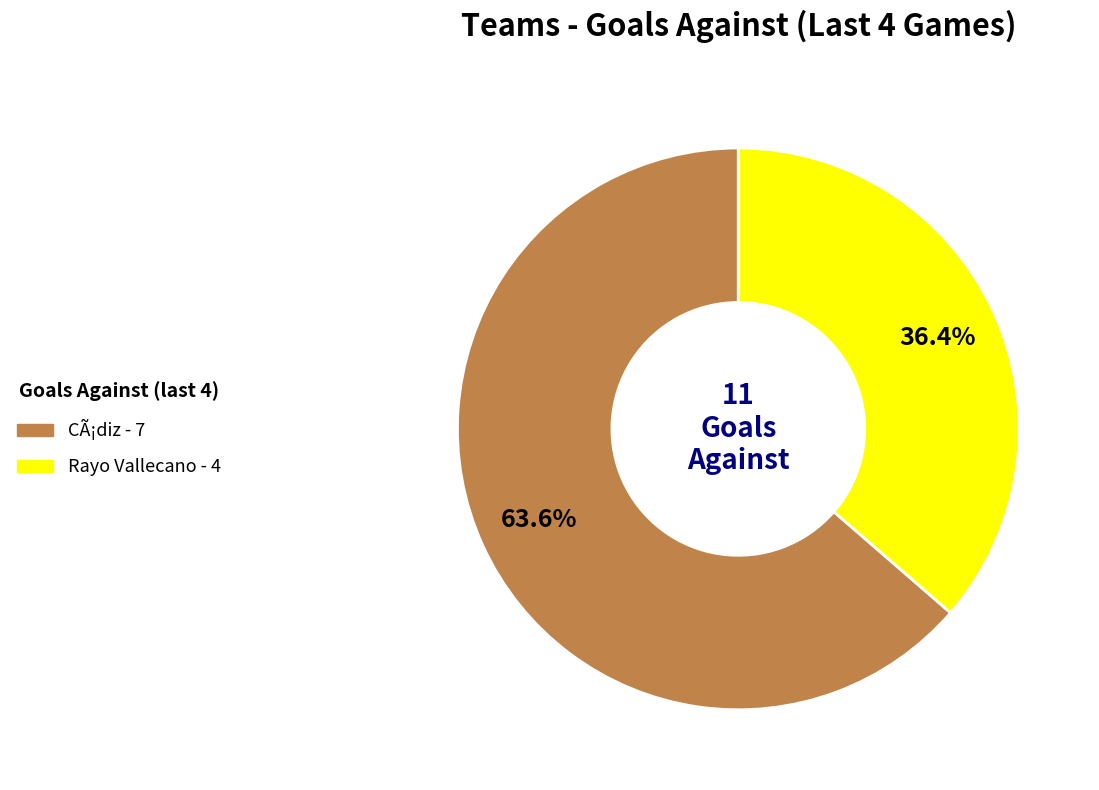

What is the largest slice in the pie chart?

CÃ¡diz